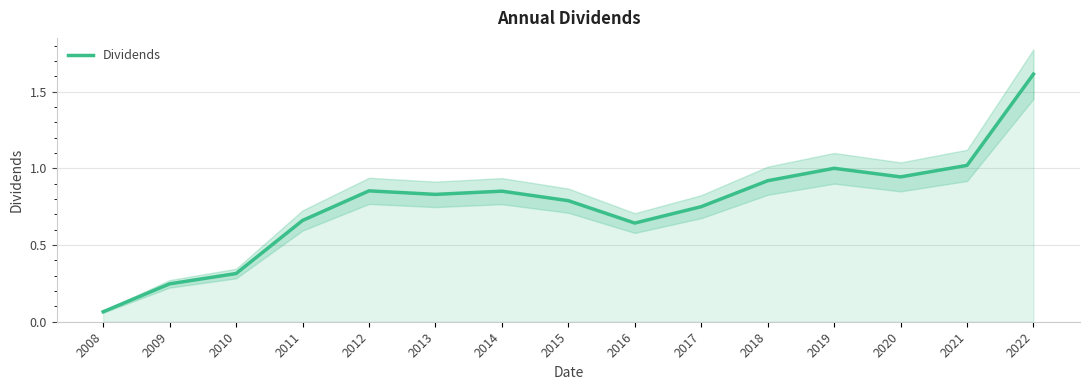

Where is the data nearest to the value 0?

2008